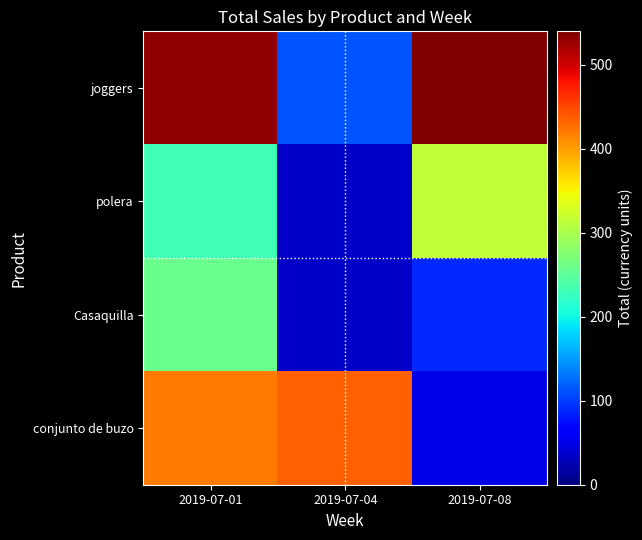

Reading left to right, transcribe all the data shown in this chart.

joggers: 2019-07-01=530	2019-07-04=112	2019-07-08=540
polera: 2019-07-01=230	2019-07-04=35	2019-07-08=315
Casaquilla: 2019-07-01=259	2019-07-04=35	2019-07-08=90
conjunto de buzo: 2019-07-01=420	2019-07-04=435	2019-07-08=50